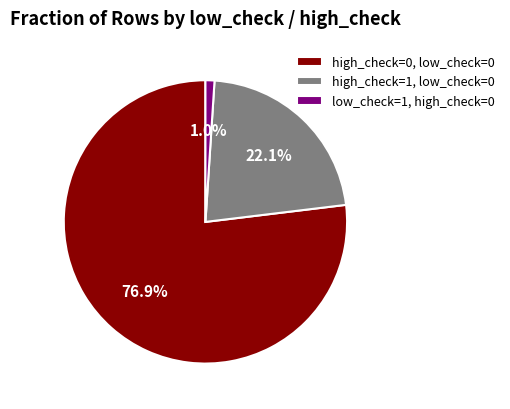

Count the number of slices in the pie.

3